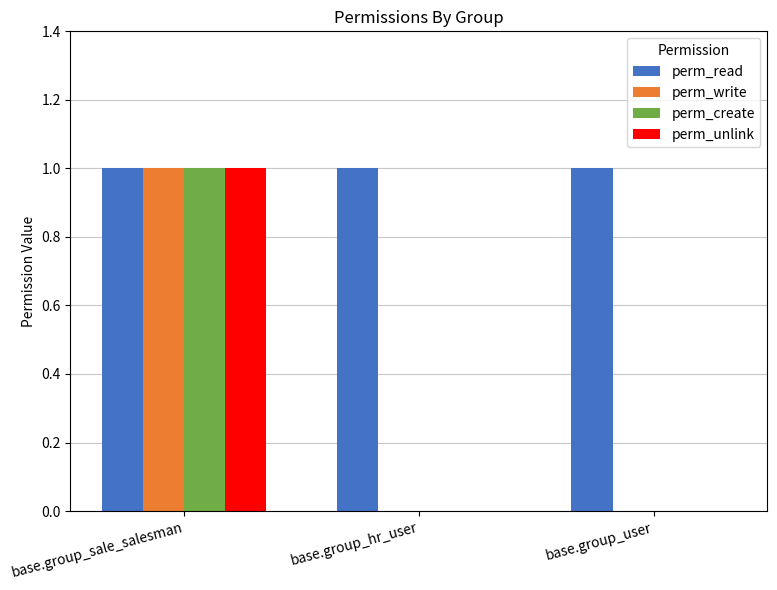

How many perm_unlink values are between 0 and 1?

3